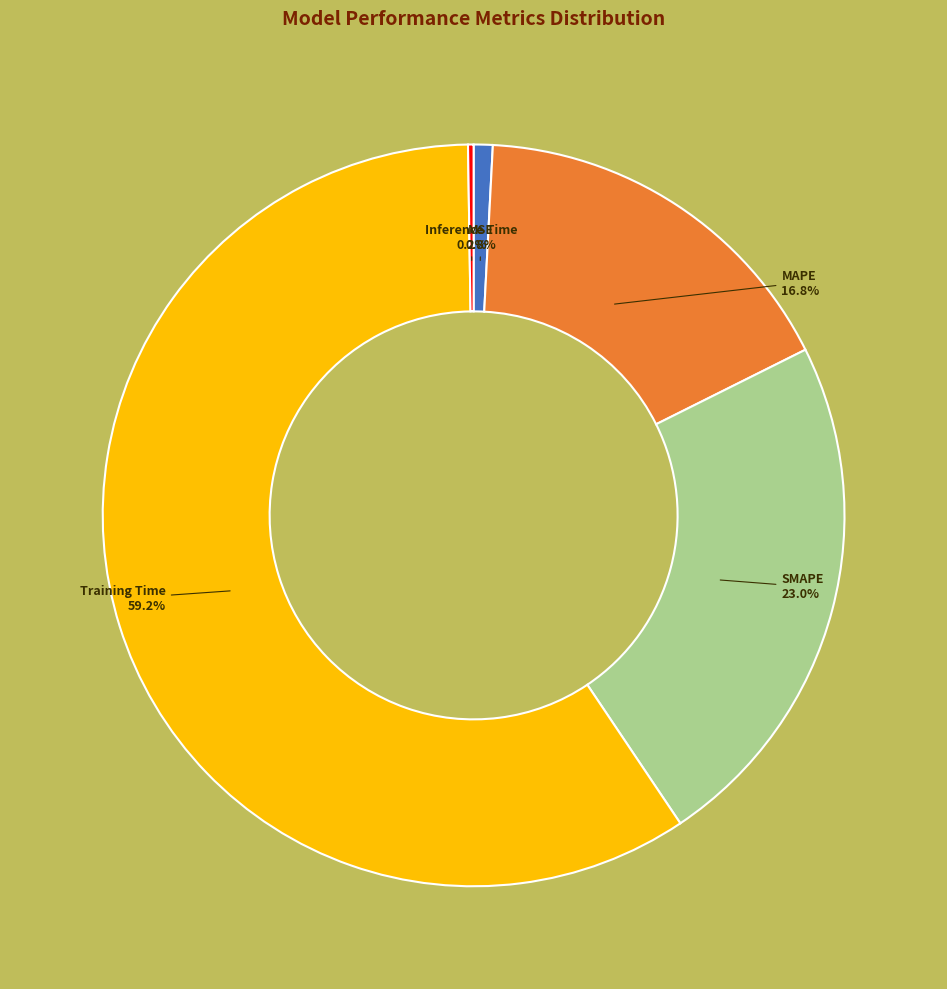

What percentage do Training Time and MSE together represent?

60.0%